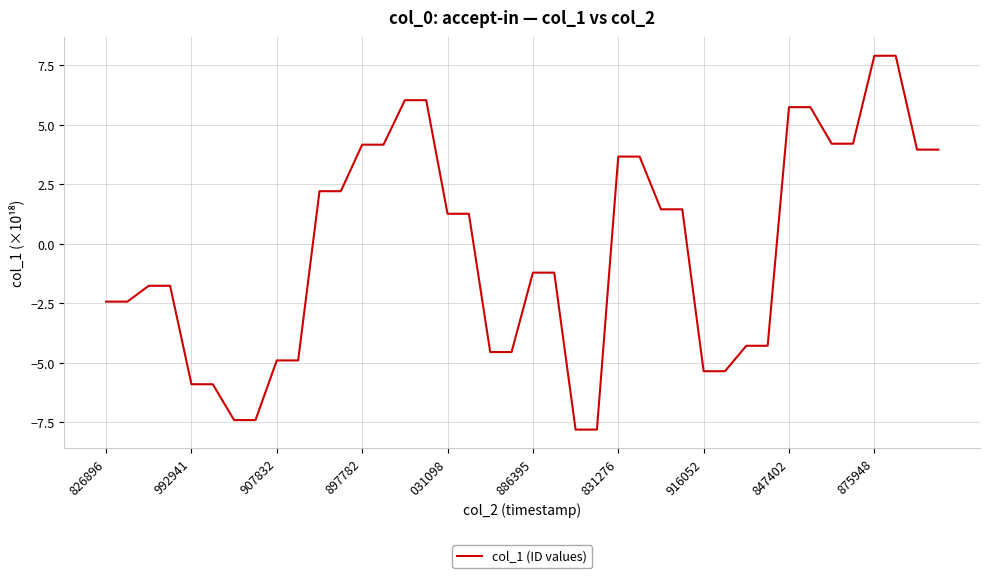

What is the maximum value shown in the chart?

7.9